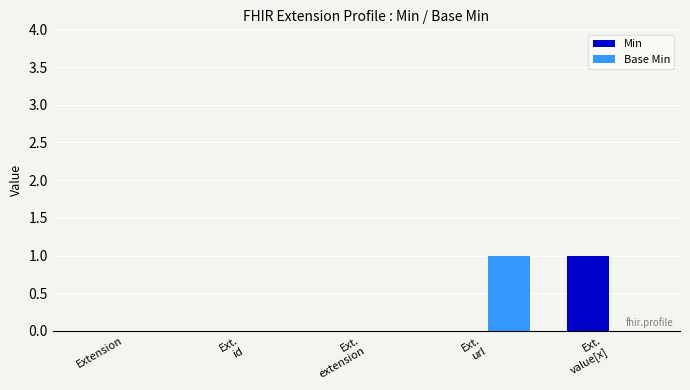

Reading right to left, what are all the values shown in this chart?

Min: 1	0	0	0	0
Base Min: 0	1	0	0	0